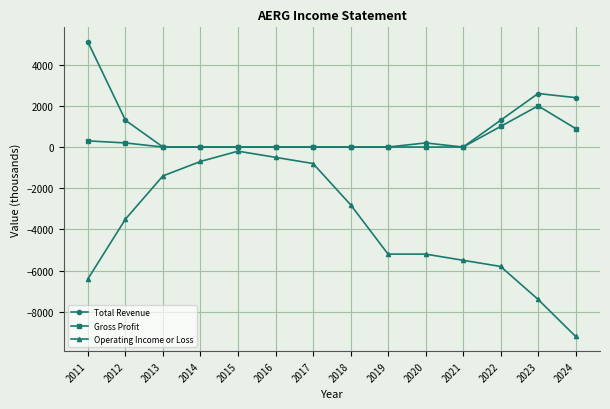

True or false: Total Revenue and Operating Income or Loss intersect in this chart.

False